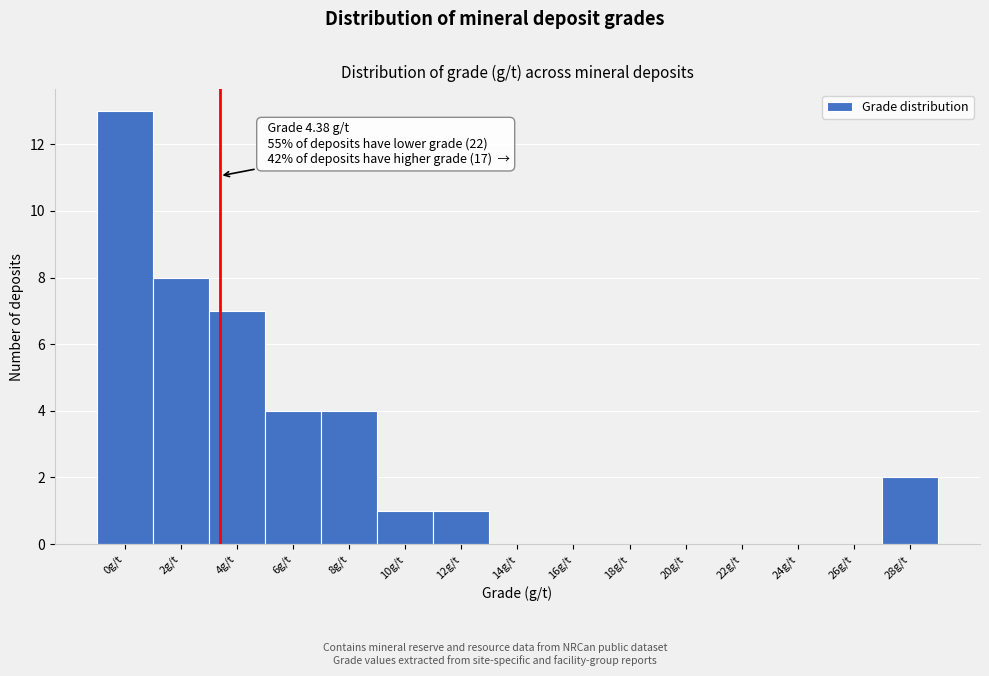

Reading left to right, list all the values displayed in this chart.

0g/t=13	2g/t=8	4g/t=7	6g/t=4	8g/t=4	10g/t=1	12g/t=1	14g/t=0	16g/t=0	18g/t=0	20g/t=0	22g/t=0	24g/t=0	26g/t=0	28g/t=2